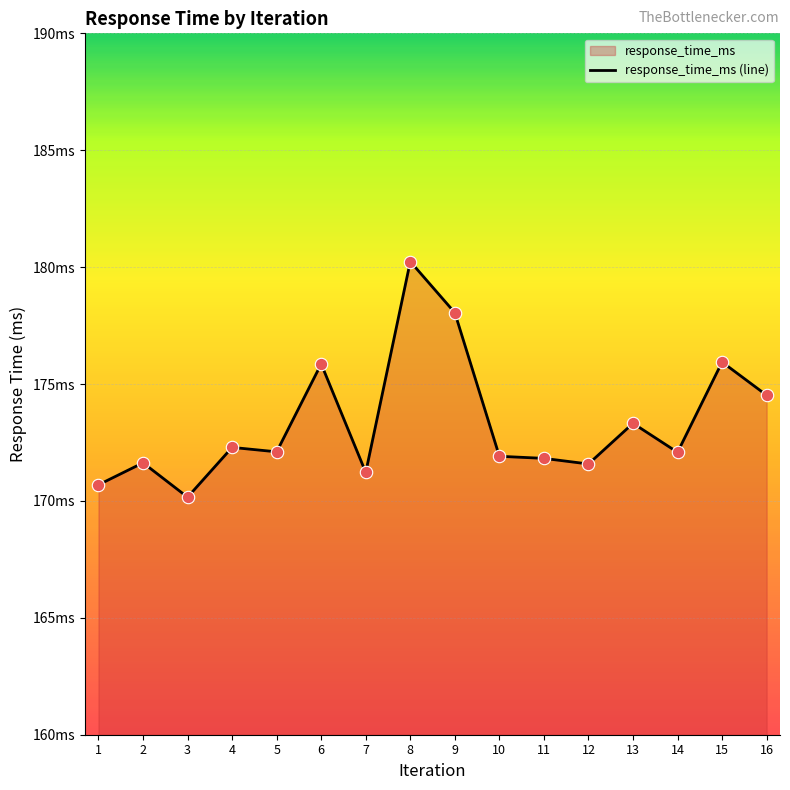

What is the change in value from 4 to 11?

-0.5